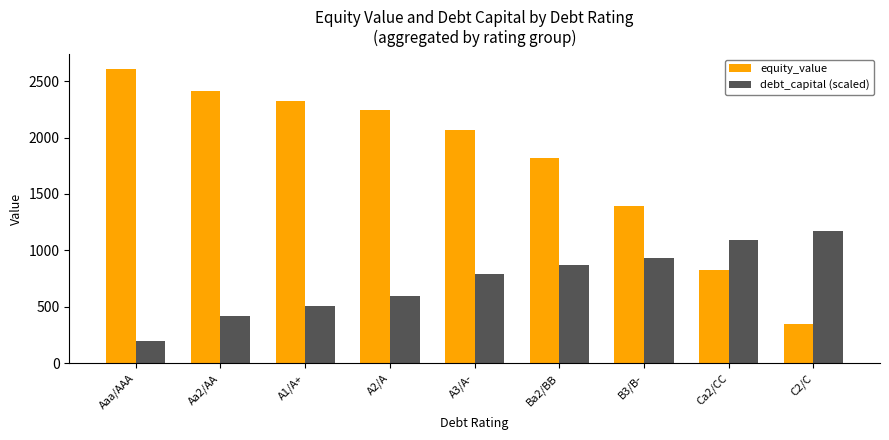

The equity_value series shows 827.0 at Ca2/CC. True or false?

True